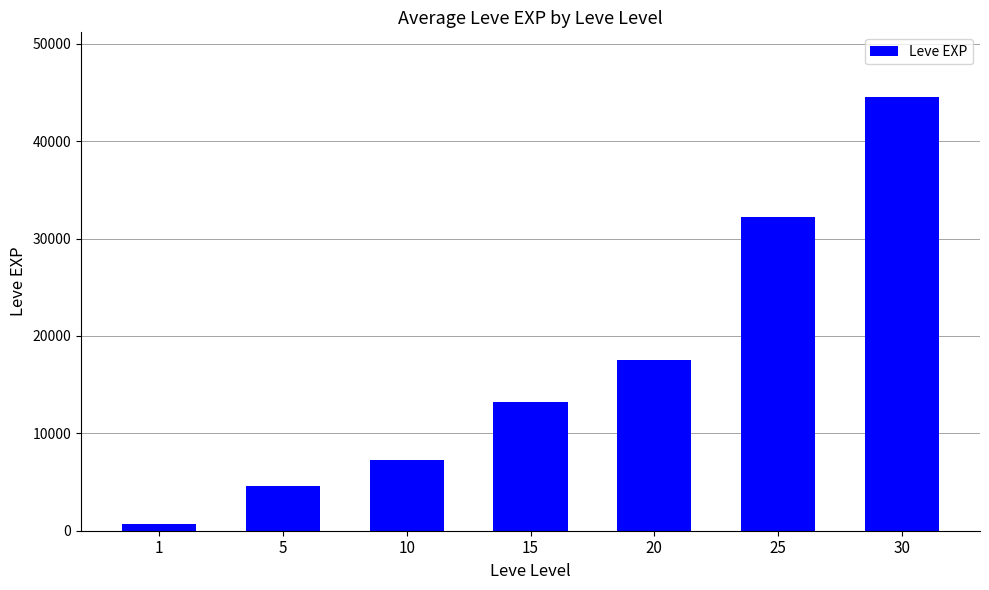

What is the greatest value displayed?

44493